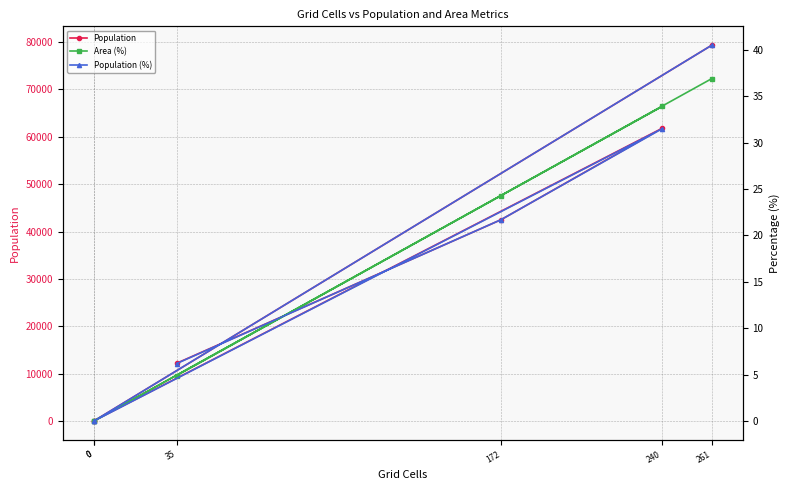

The value of Population at 261 is 79361.0. True or false?

True